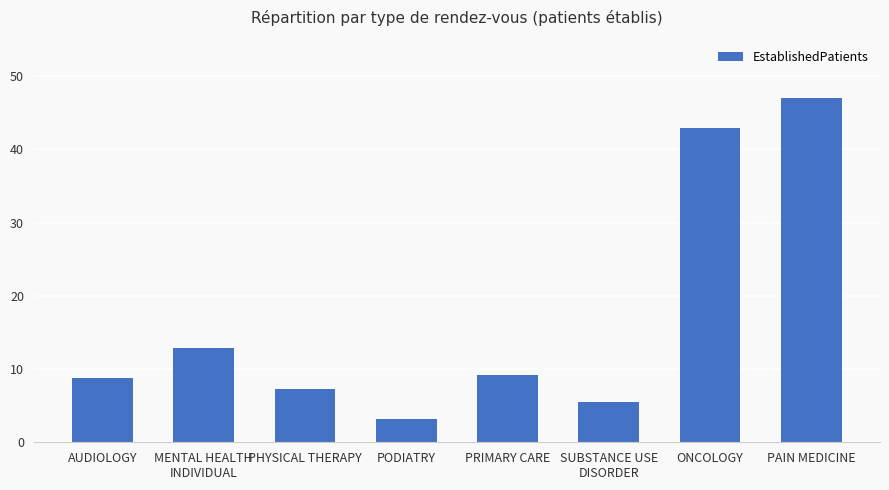

Is it true that the value at PRIMARY CARE is 4.0?

False